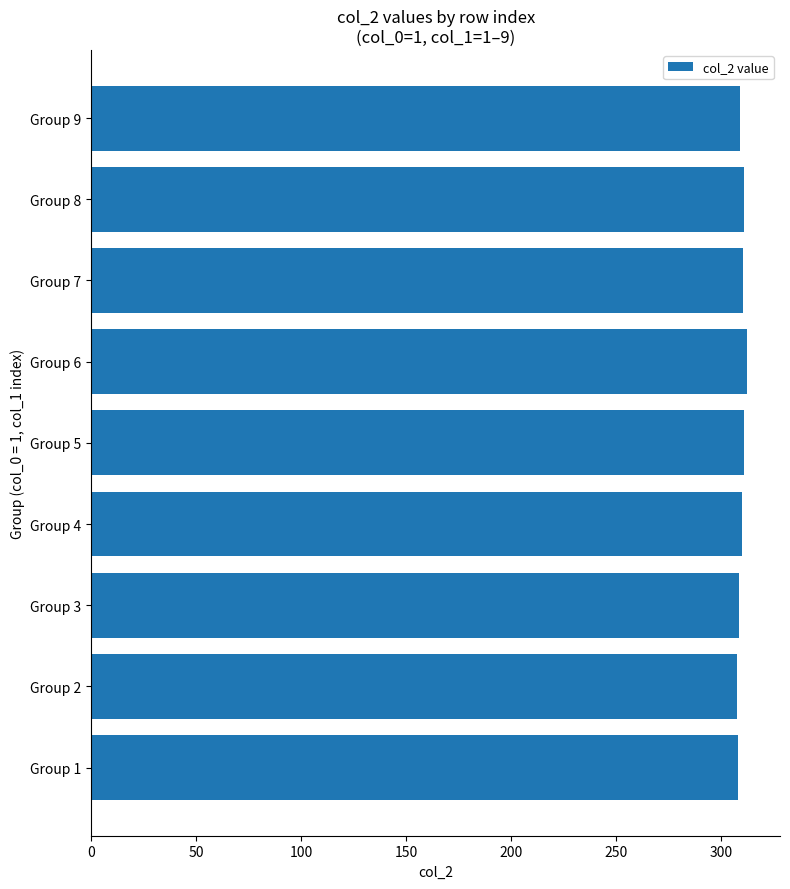

What is the greatest value displayed?

312.4